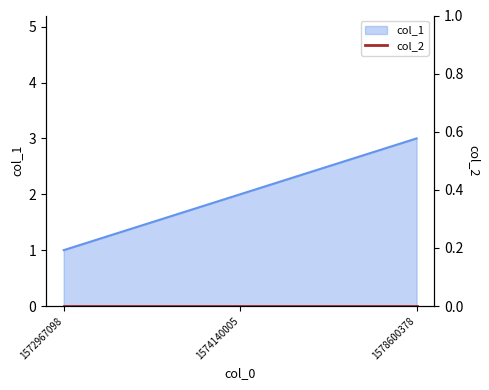

List the labels in order of value, smallest first.

1572967098, 1574140005, 1578600378